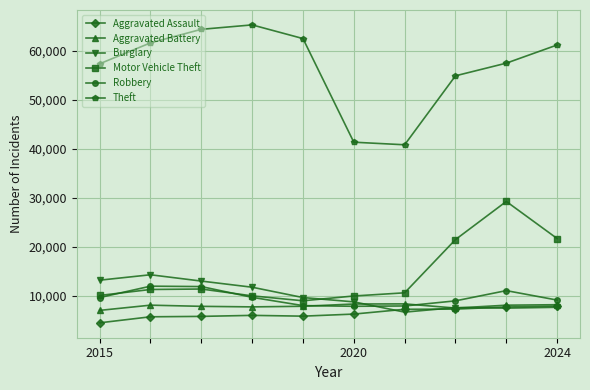

How many values in the Burglary series are below 9638?

5